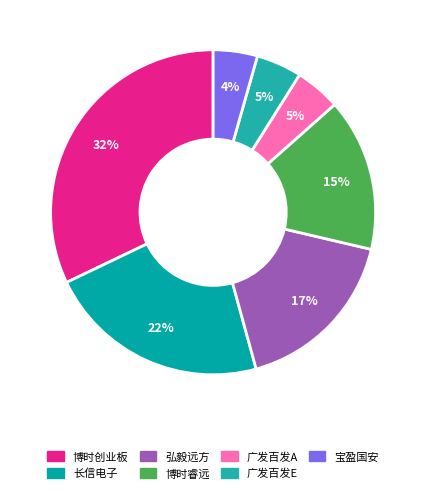

How many slices are in this pie chart?

7